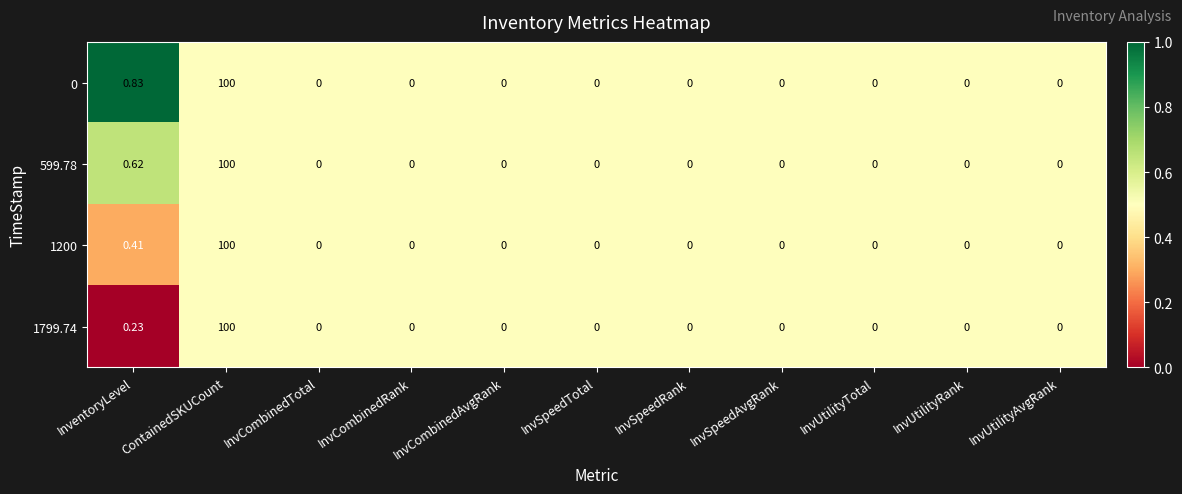

Rank the series by their average value, from lowest to highest.

1799.74, 1200, 599.78, 0